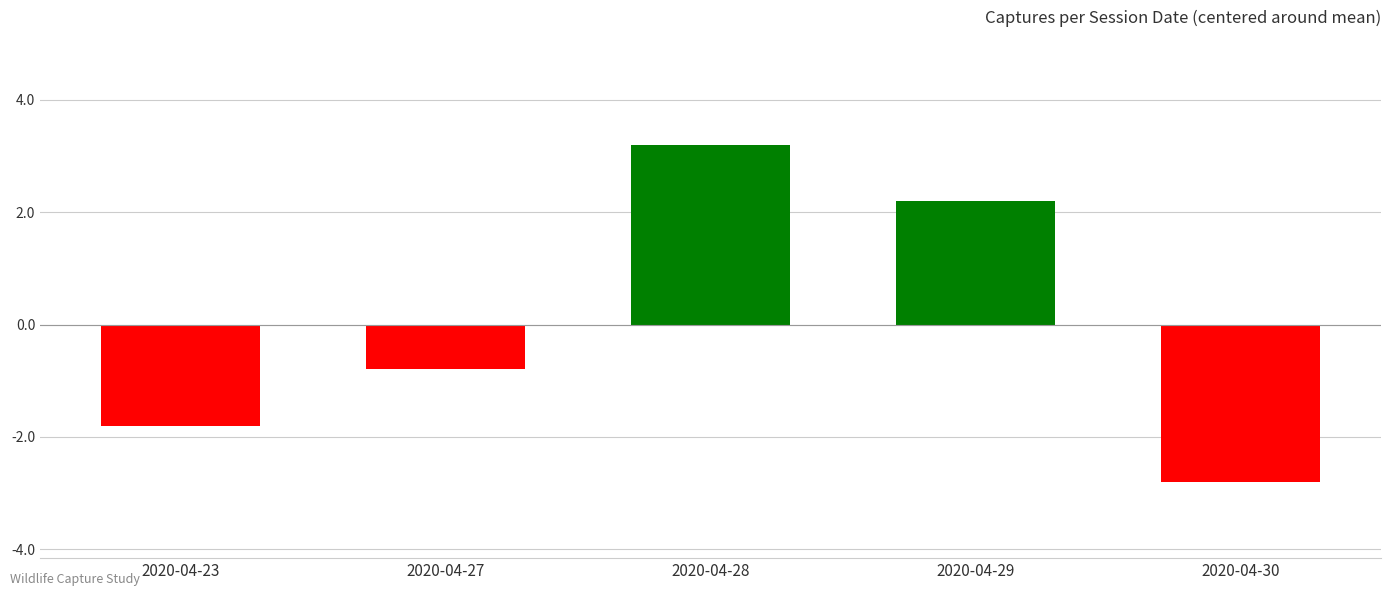

How many values are below 0?

3